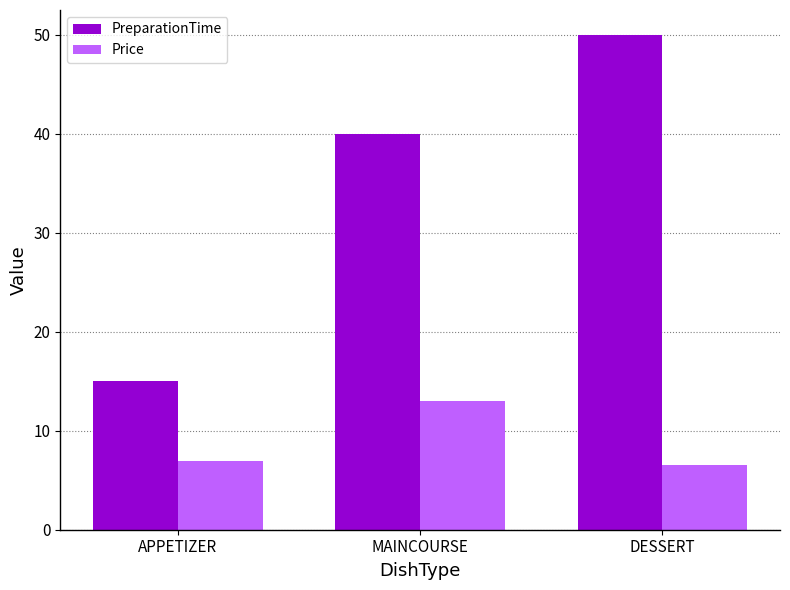

Reading left to right, transcribe all the data shown in this chart.

PreparationTime: APPETIZER=15.0	MAINCOURSE=40.0	DESSERT=50.0
Price: APPETIZER=7.0	MAINCOURSE=13.0	DESSERT=6.5